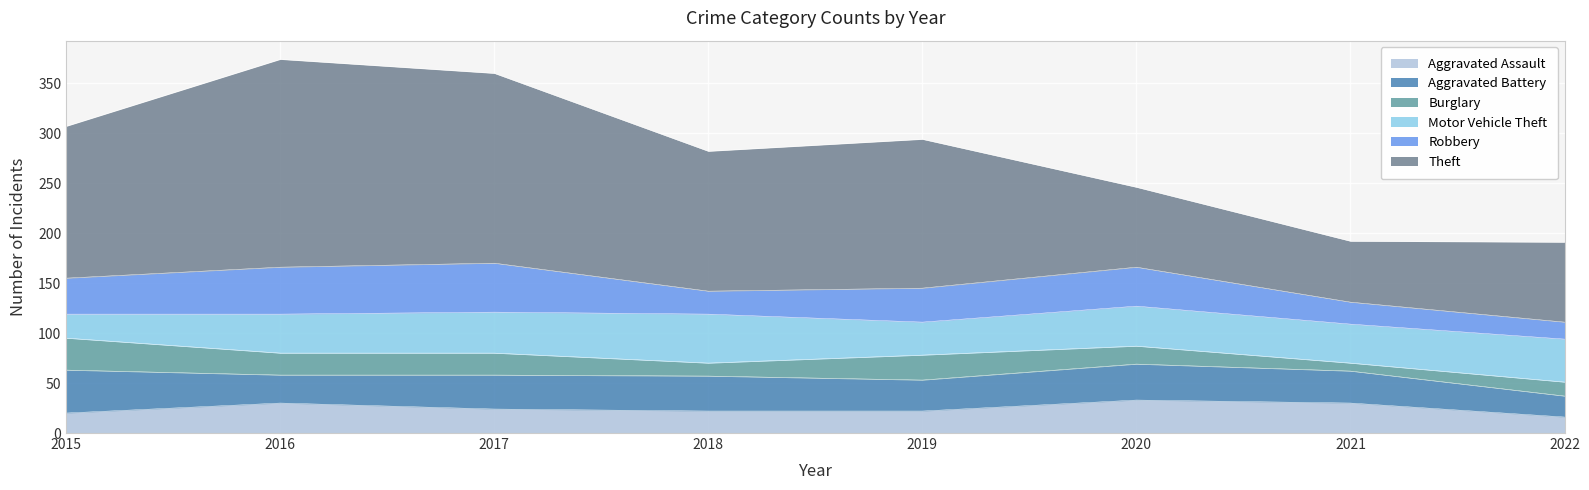

Where do Robbery and Aggravated Assault first cross each other?

2020 and 2021